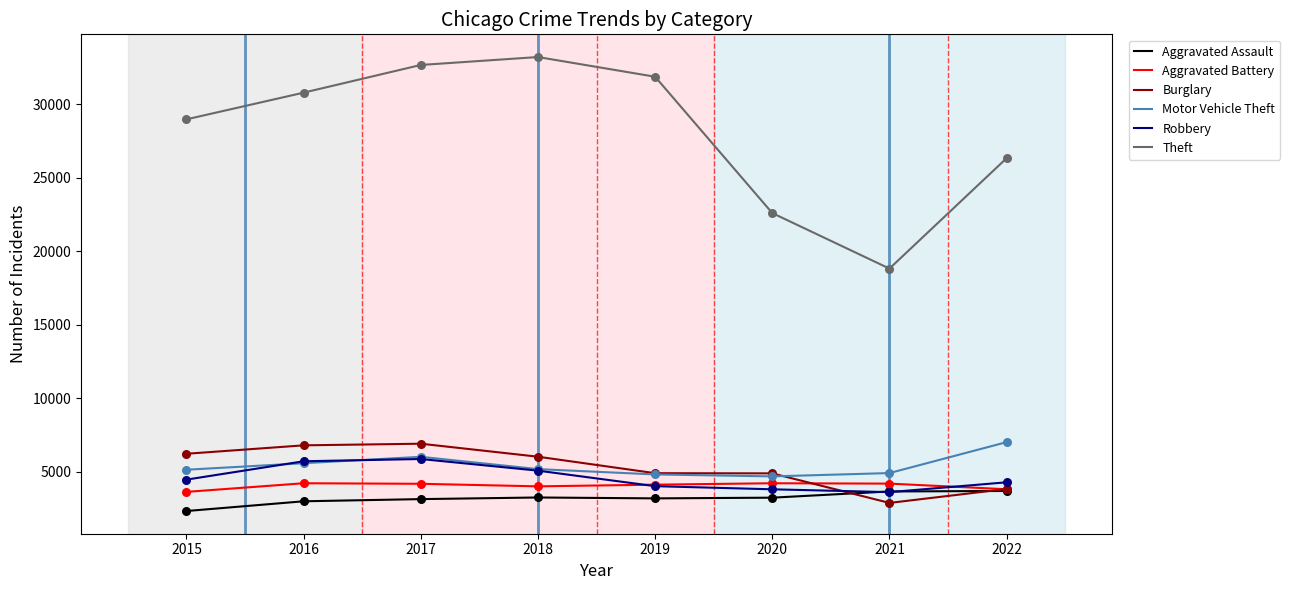

Which series changed the most between 2016 and 2020?

Theft